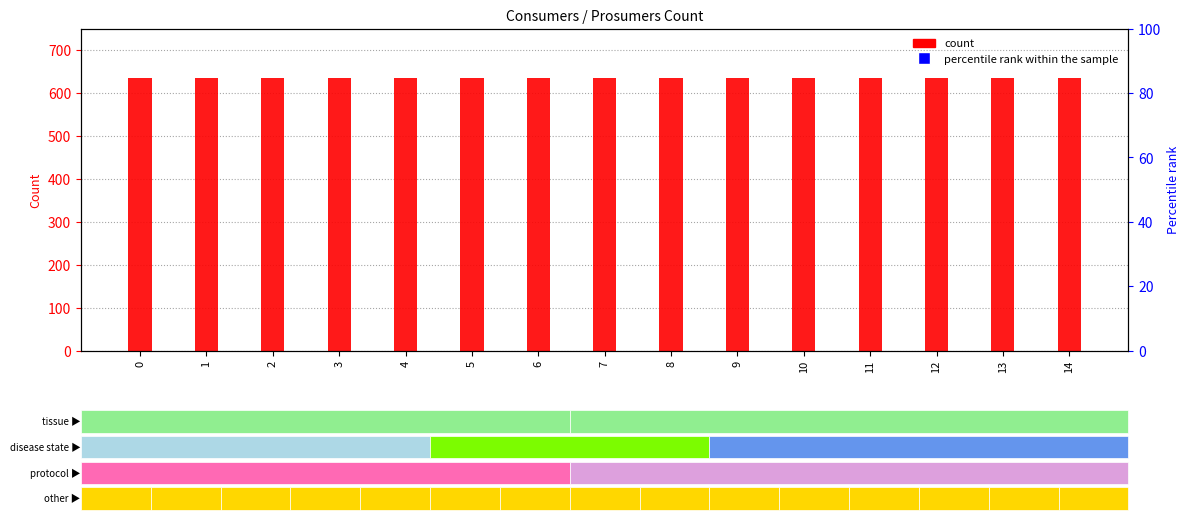

Which series has the largest total across all categories?

Consumers